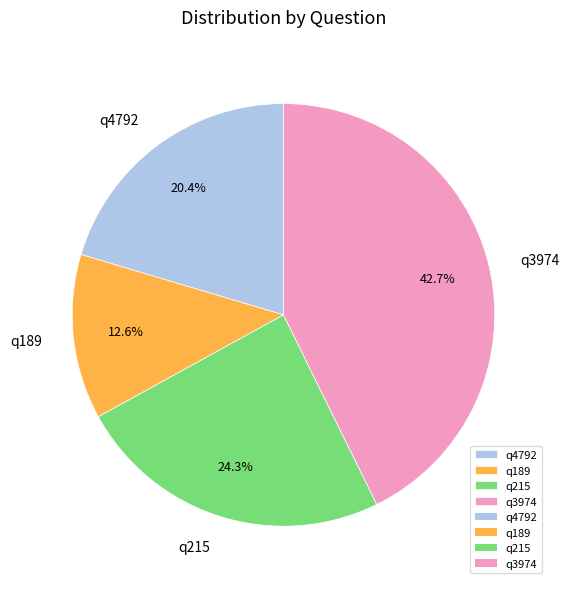

To the nearest percent, what is the difference between the largest and smallest slice percentages?

30%